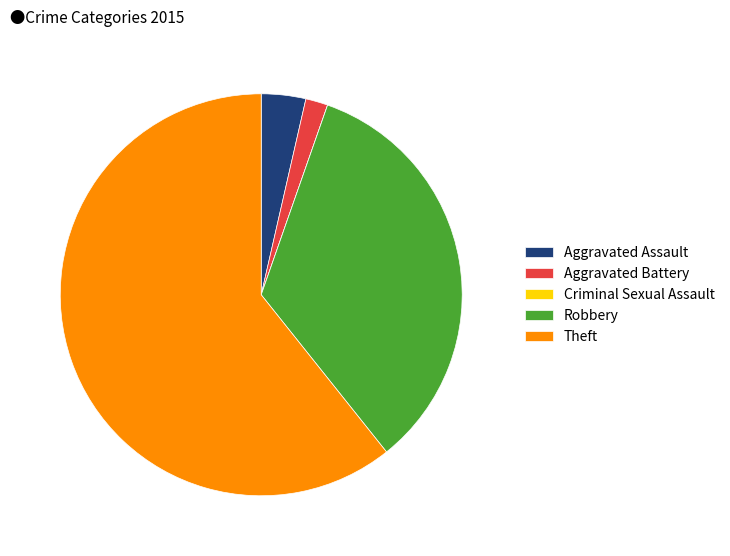

Is the sum of Aggravated Battery and Aggravated Assault greater than half?

No